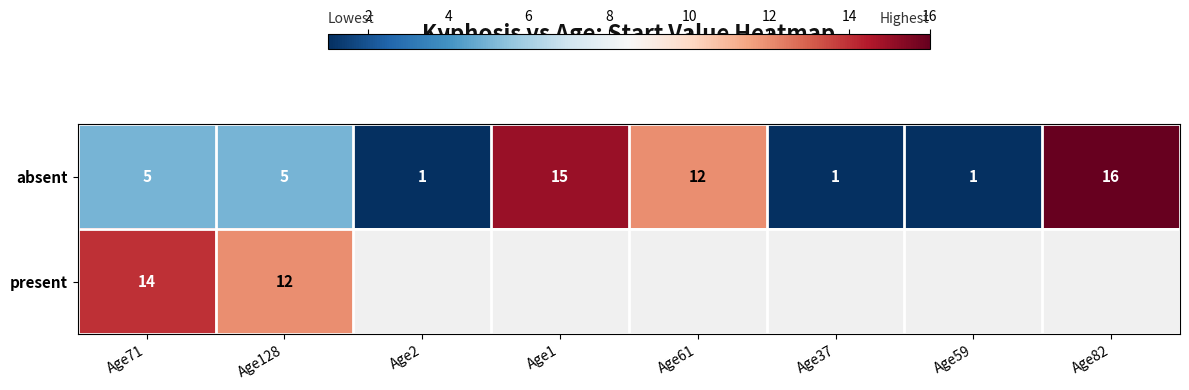

What is the maximum value for absent?

16